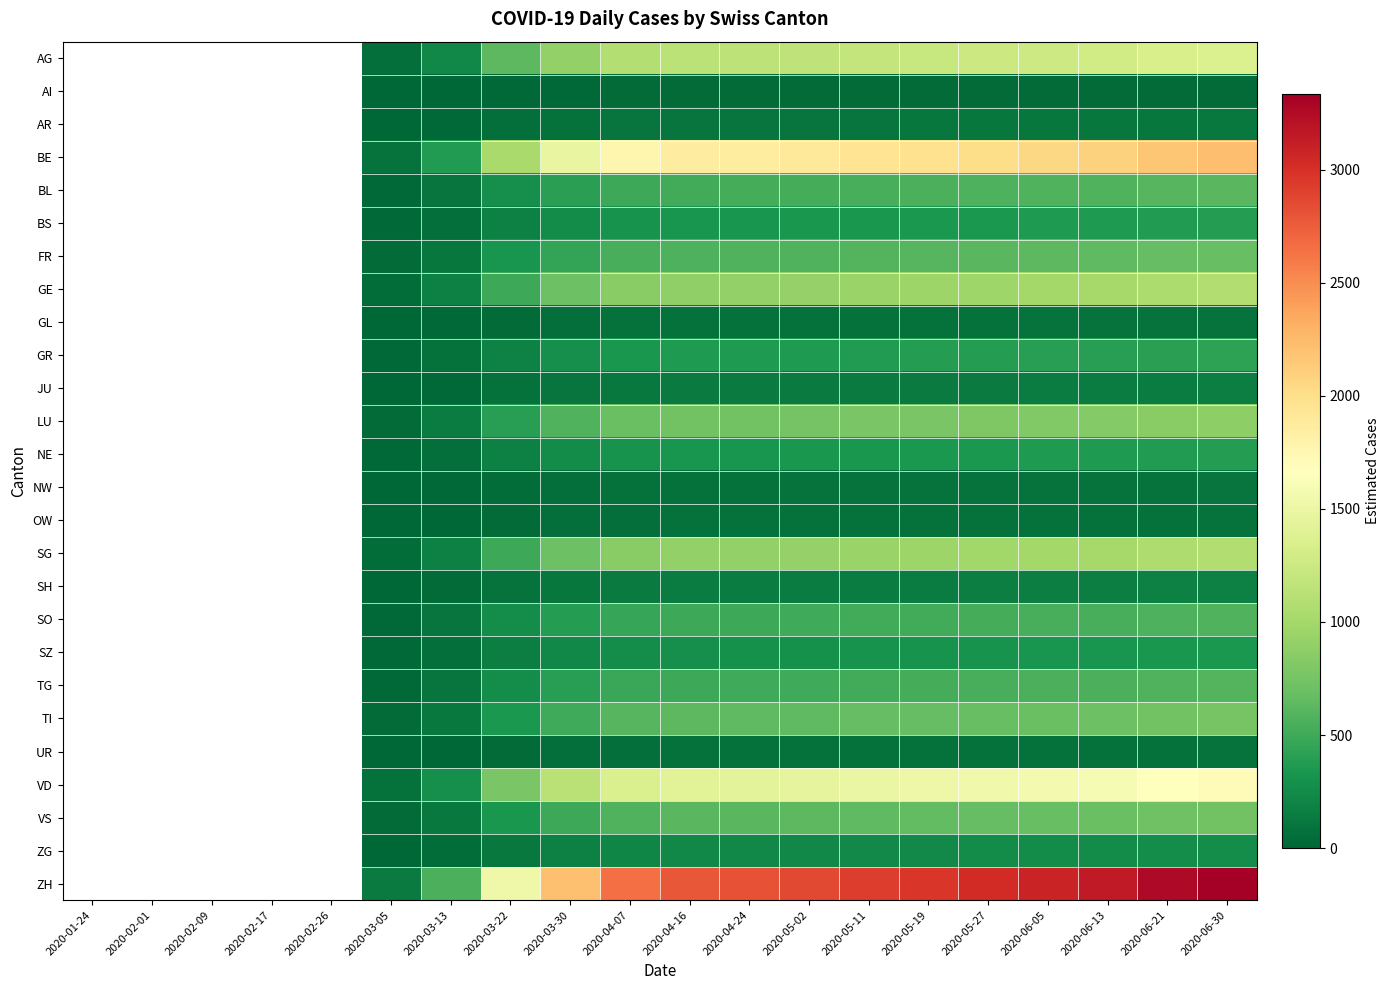

What is the total value across all series at 2020-03-22?

8370.0